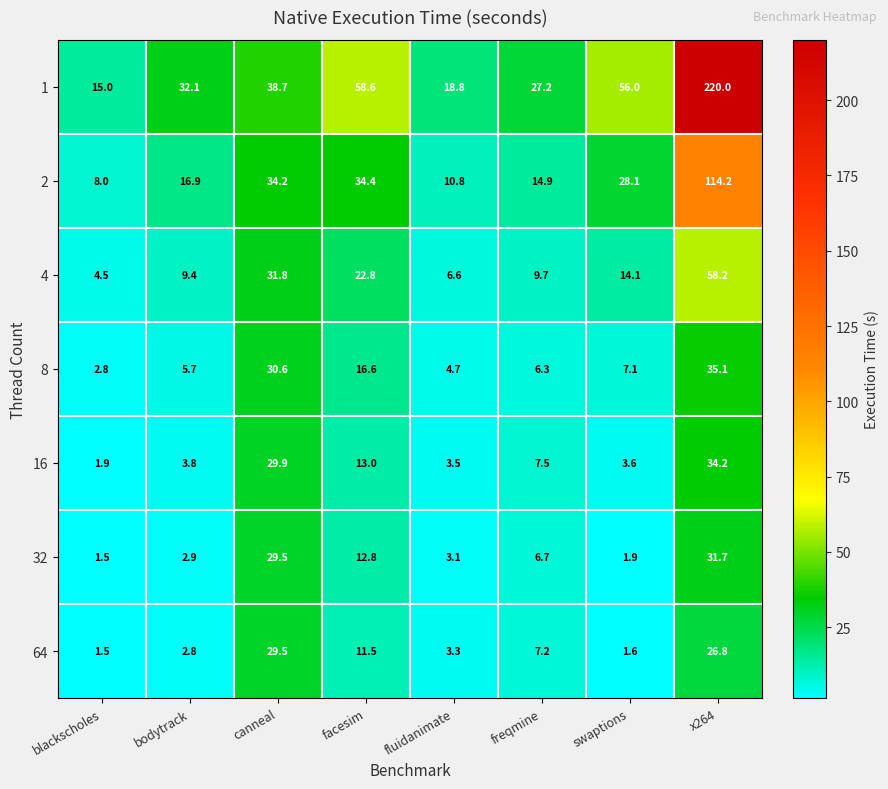

What is the total value across all series at bodytrack?

73.6